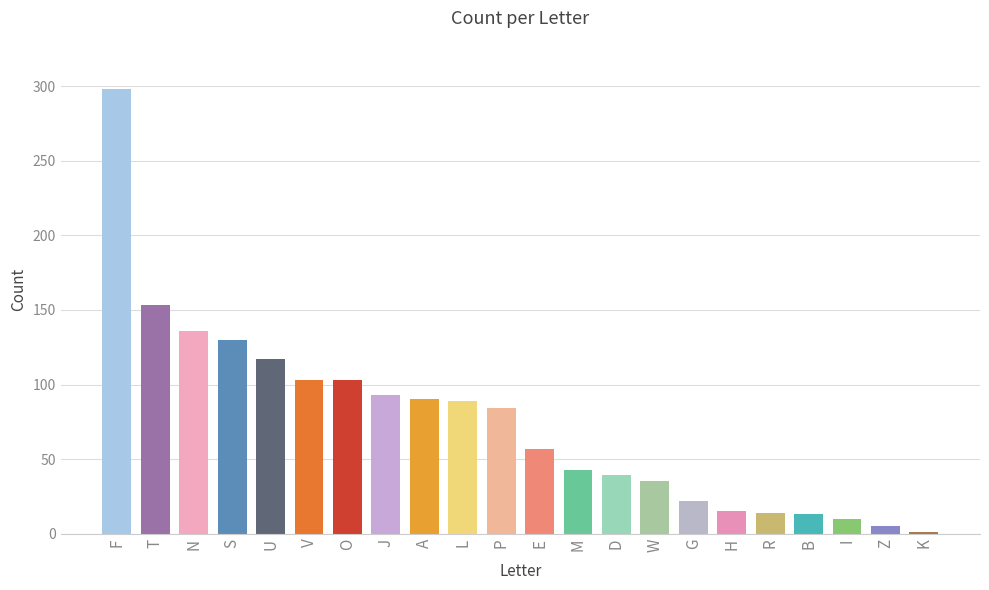

What is the label of the 12th bar from the left?

E